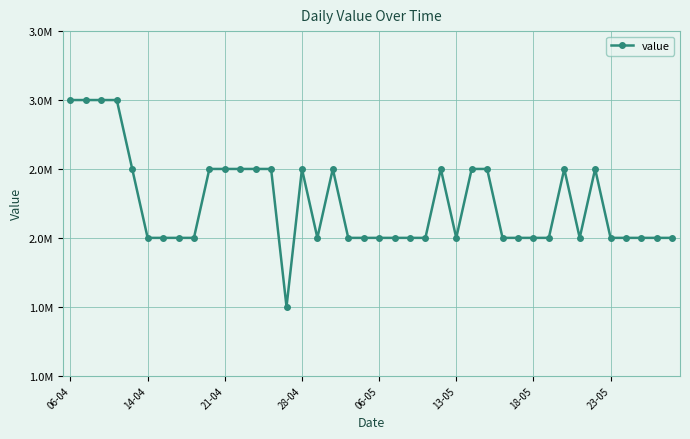

How many interior local valleys (lower than both neighbors) does the data have?

4